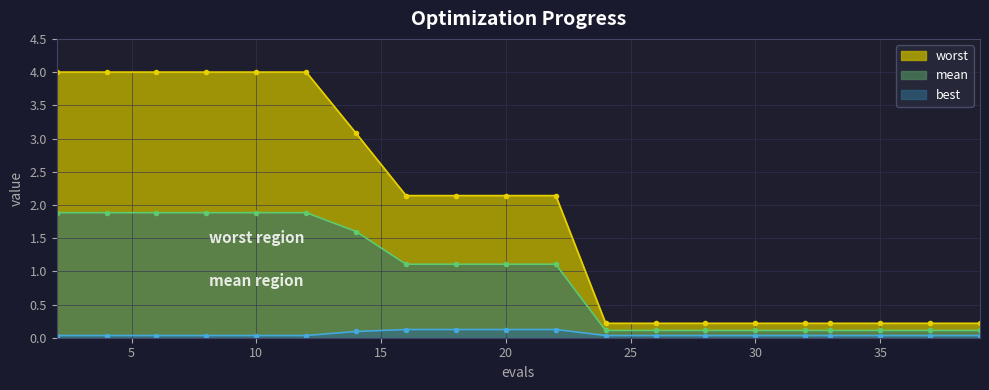

Does the chart display data point markers on the line(s)?

Yes